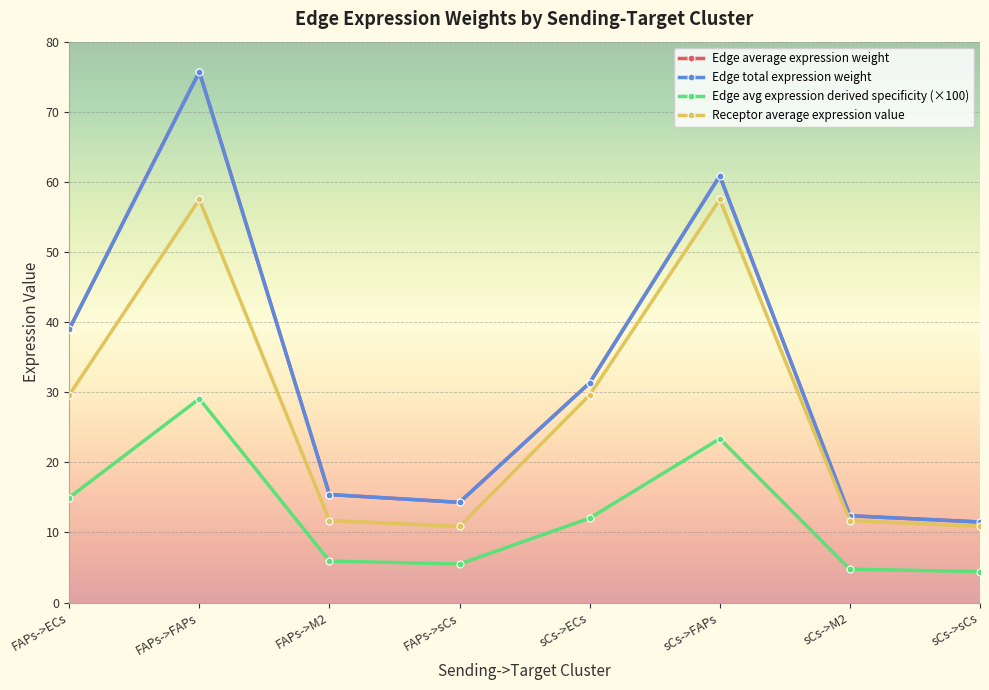

What is the difference between the Edge avg expression derived specificity (×100) values at FAPs->M2 and FAPs->ECs?

9.1